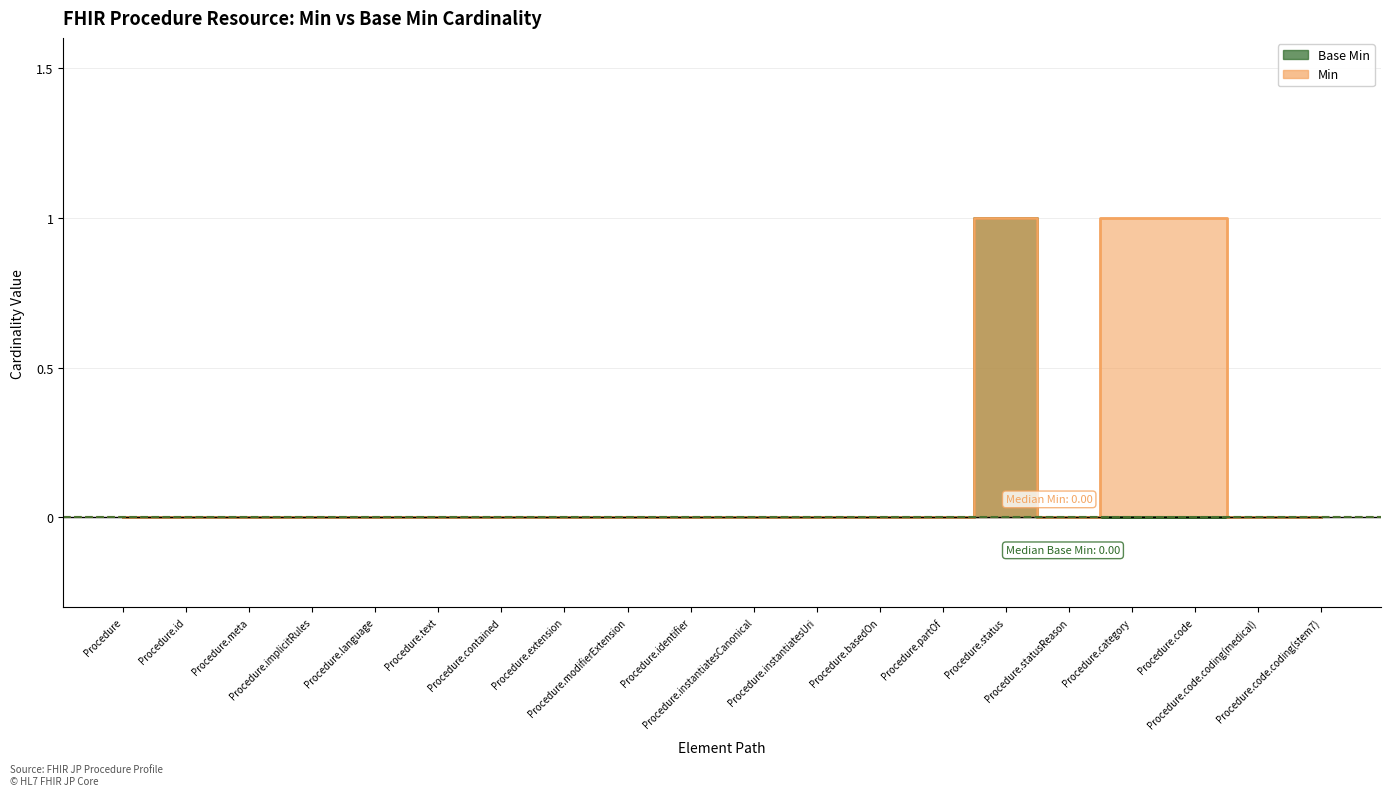

How many interior local peaks does the Base Min series have?

1